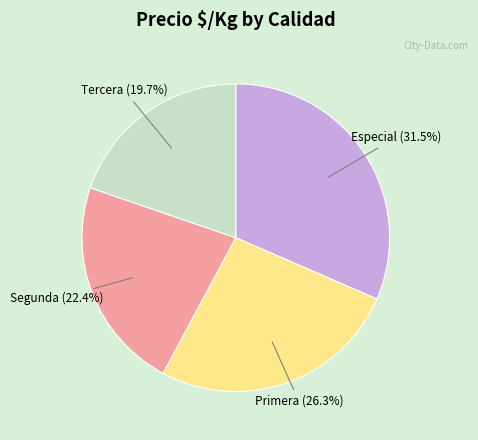

Is there a majority slice in this chart?

No